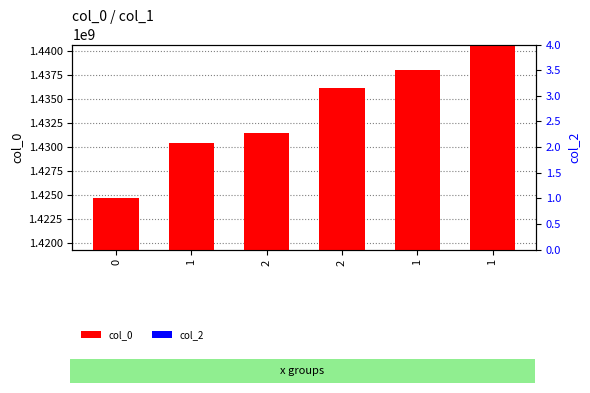

List the series in order of their overall mean, highest first.

col_0, col_2